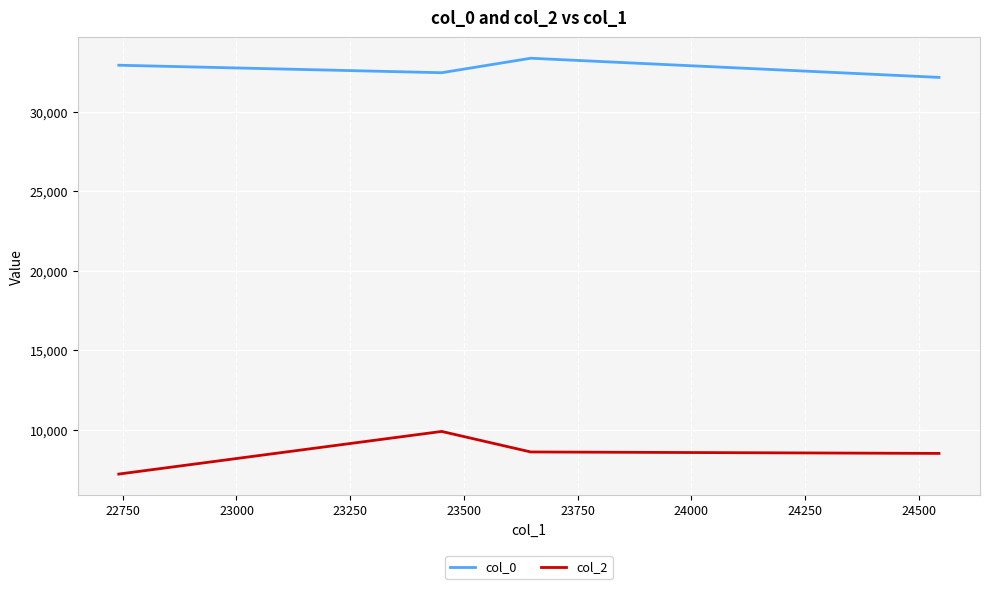

How many data points in col_2 are above 8608?

2